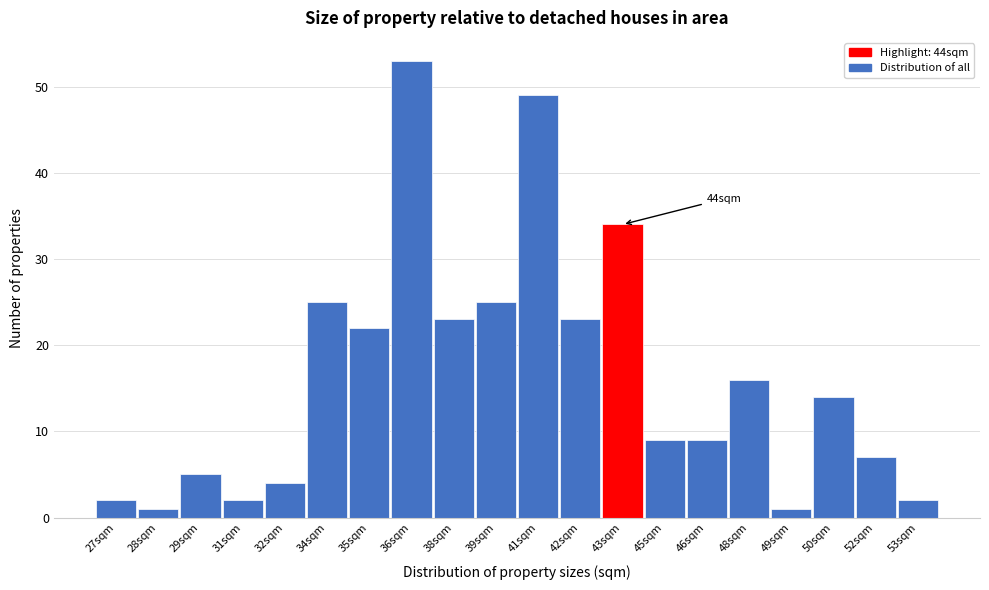

Reading right to left, extract all data points from this chart.

53sqm=2	52sqm=7	50sqm=14	49sqm=1	48sqm=16	46sqm=9	45sqm=9	43sqm=34	42sqm=23	41sqm=49	39sqm=25	38sqm=23	36sqm=53	35sqm=22	34sqm=25	32sqm=4	31sqm=2	29sqm=5	28sqm=1	27sqm=2